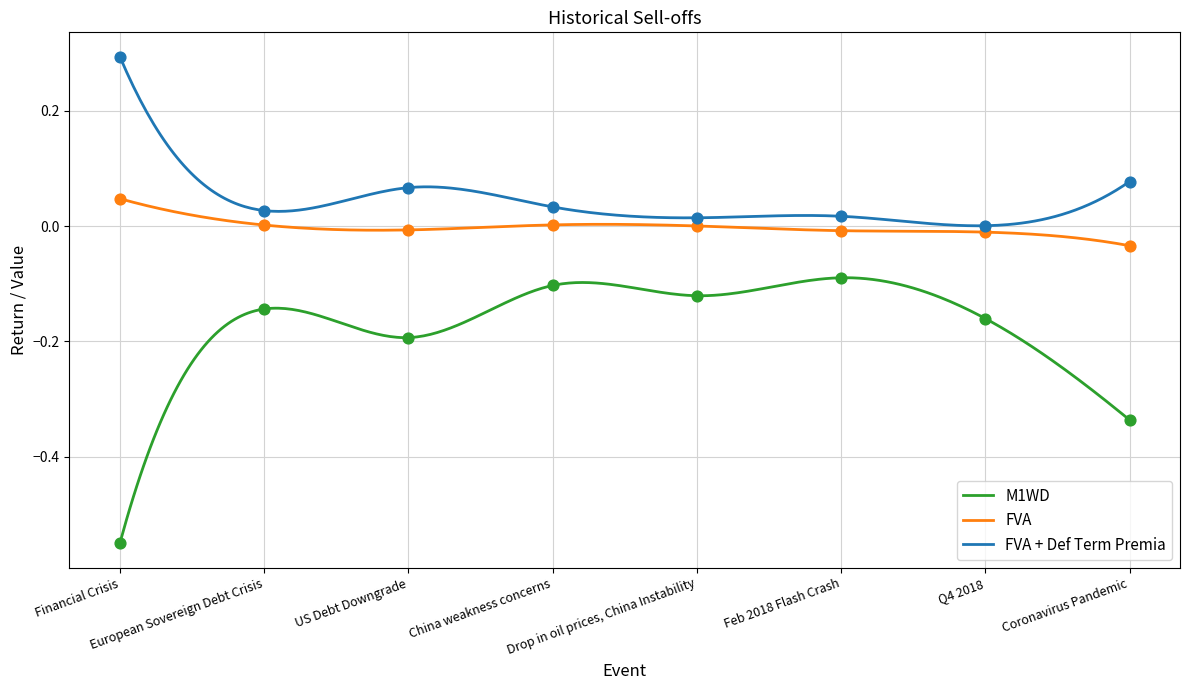

At how many categories does at least one series exceed 0?

8